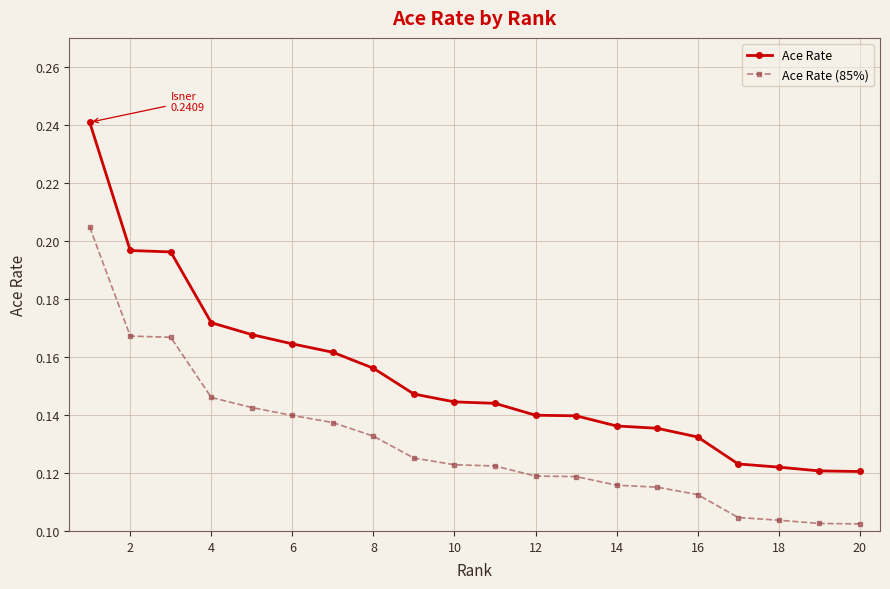

Count the Ace Rate (85%) values in the range 0 to 1.

20